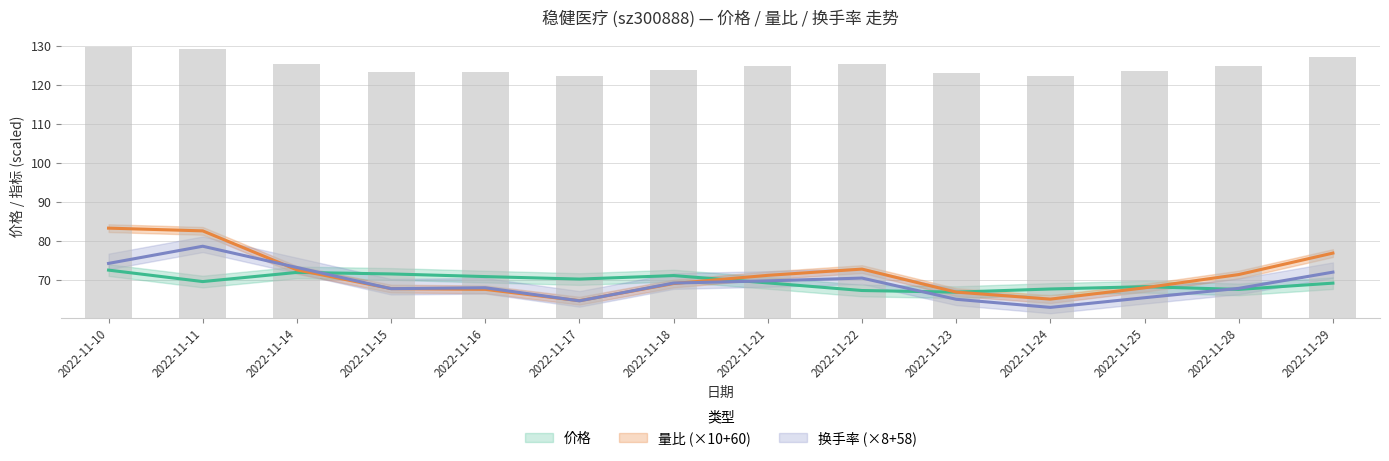

What is the value of the 换手率 bar at the 1st from the left?

74.2